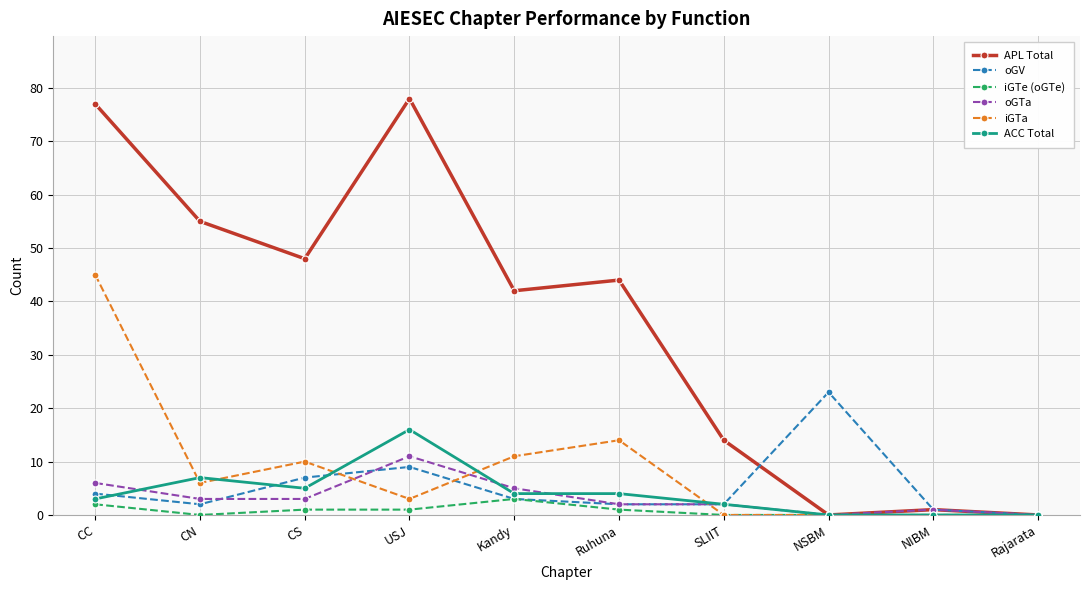

Which category has the highest value in the oGV series?

NSBM